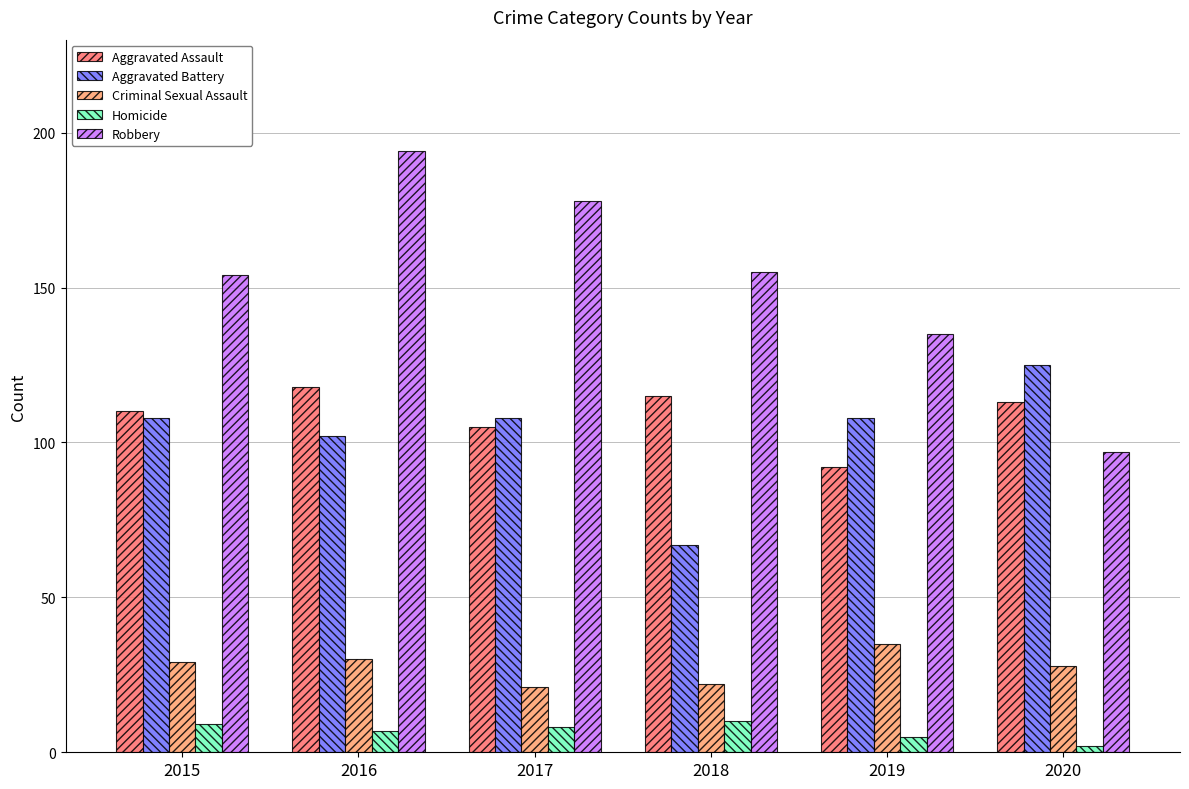

How many distinct data groups are displayed?

5